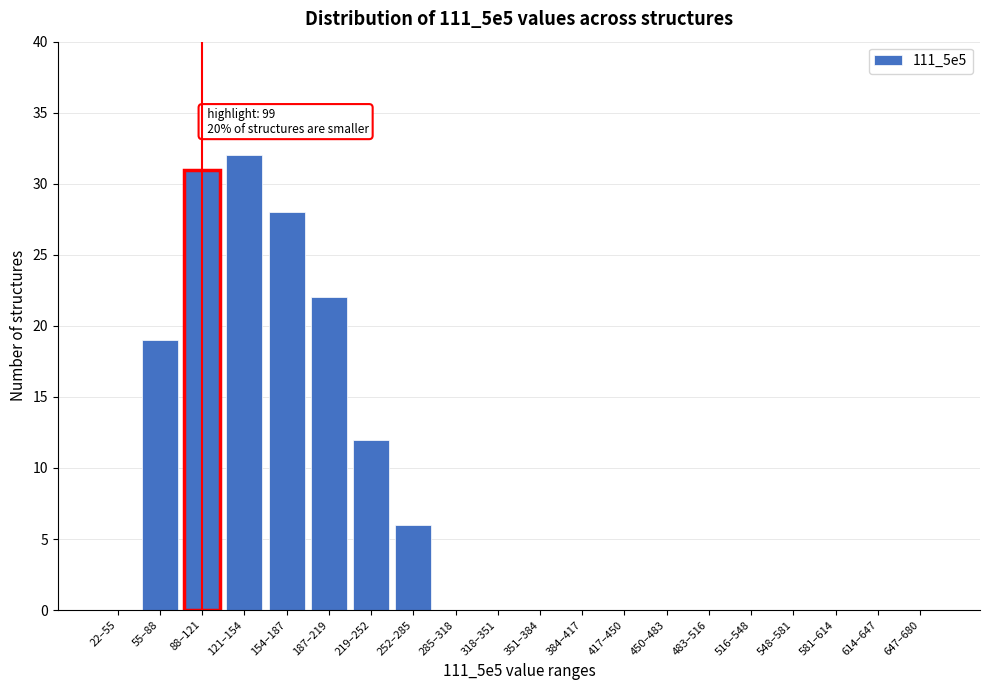

Reading right to left, transcribe all the data shown in this chart.

647–680=0	614–647=0	581–614=0	548–581=0	516–548=0	483–516=0	450–483=0	417–450=0	384–417=0	351–384=0	318–351=0	285–318=0	252–285=6	219–252=12	187–219=22	154–187=28	121–154=32	88–121=31	55–88=19	22–55=0